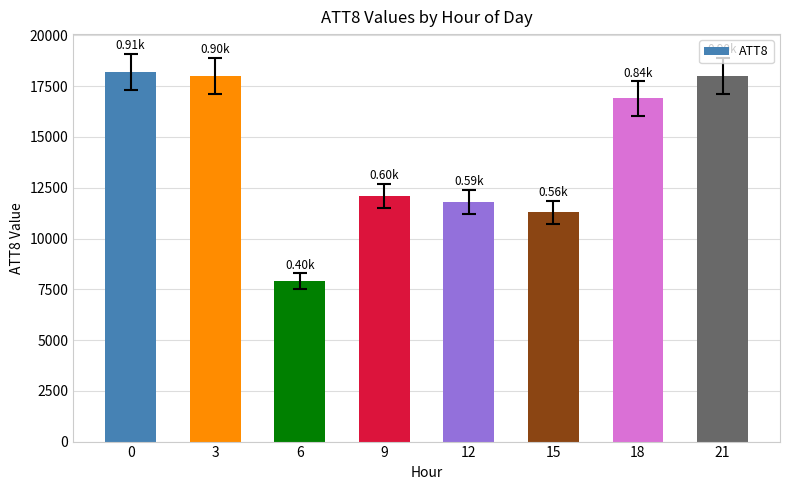

Reading left to right, what are all the values shown in this chart?

0=18200	3=18000	6=7900	9=12100	12=11800	15=11300	18=16900	21=18000